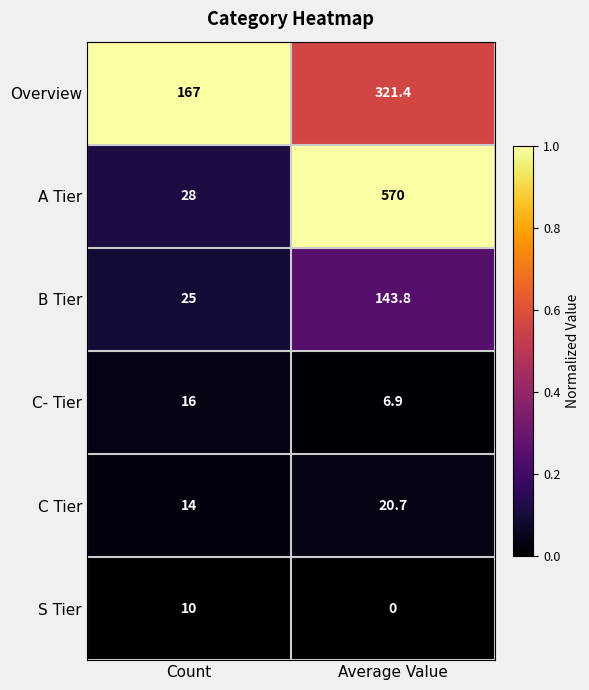

Where is Overview nearest to the value 244?

Count